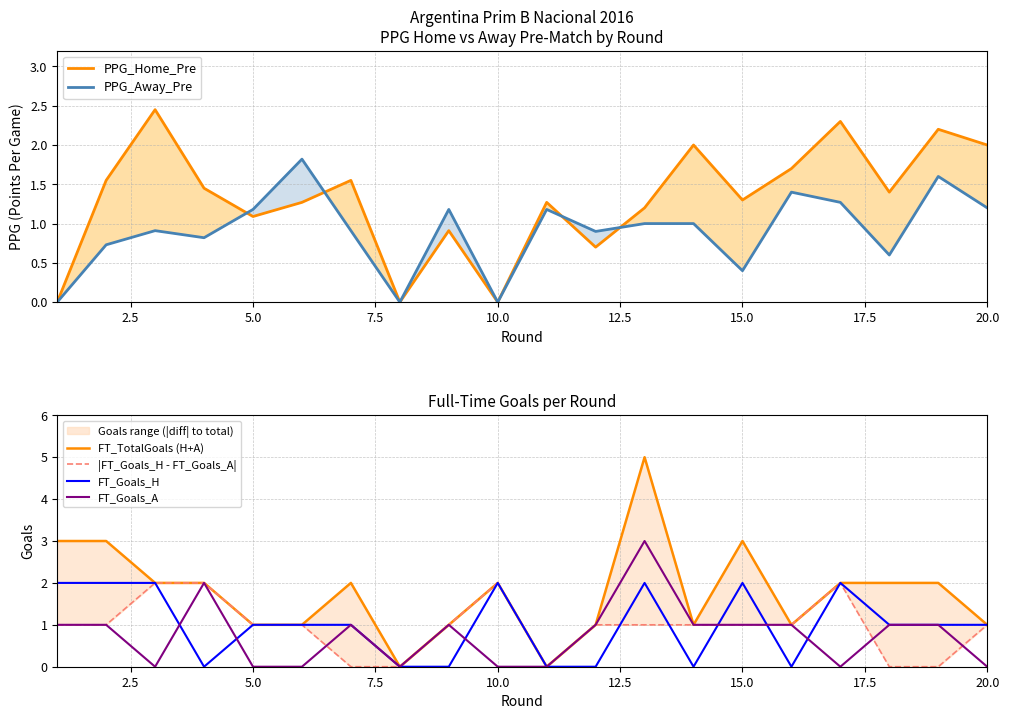

The FT_Goals_A series shows 1 at 15.0. True or false?

True